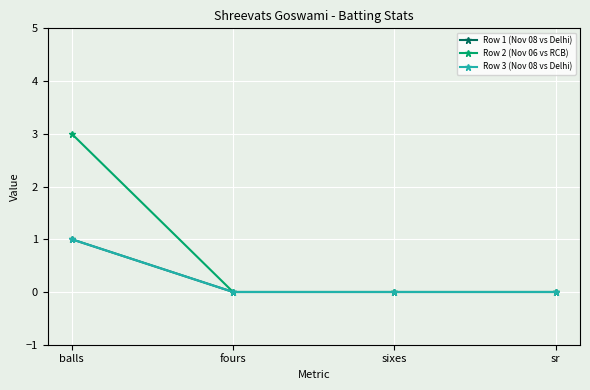

Is this an area chart (filled region under the line)?

No